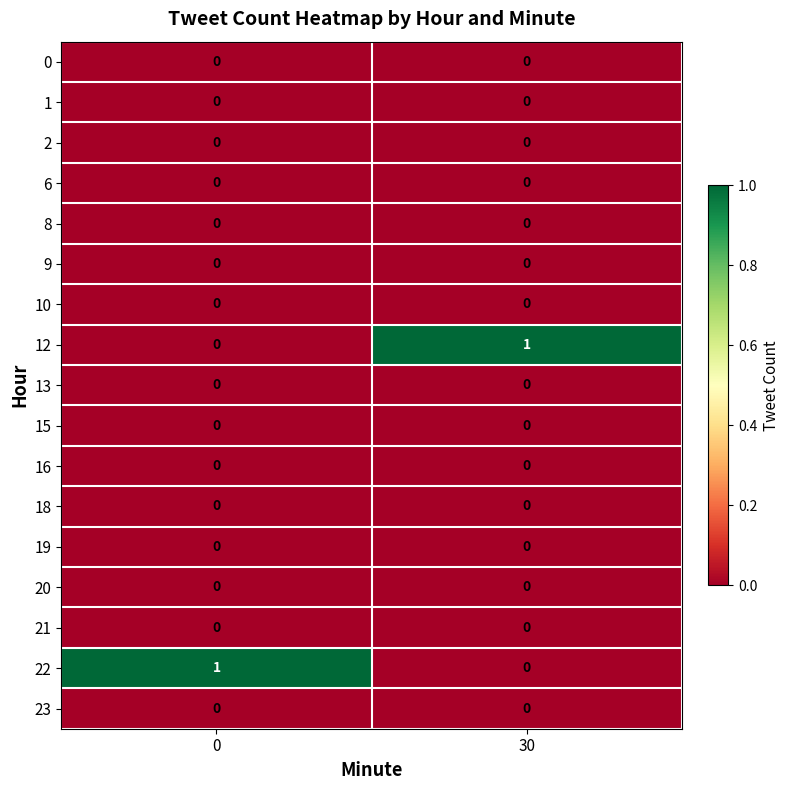

At how many categories does at least one series exceed 0?

2